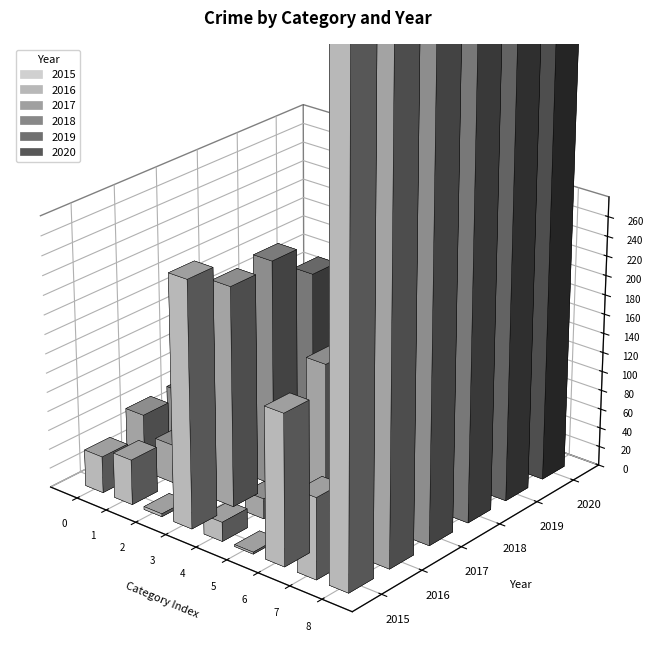

Reading left to right, what are all the values shown in this chart?

2015: Aggravated Assault=38	Aggravated Battery=47	Arson=3	Burglary=254	Criminal Sexual Assault=20	Homicide=2	Motor Vehicle Theft=156	Robbery=84	Theft=818
2016: Aggravated Assault=60	Aggravated Battery=40	Arson=5	Burglary=227	Criminal Sexual Assault=21	Homicide=1	Motor Vehicle Theft=183	Robbery=82	Theft=767
2017: Aggravated Assault=62	Aggravated Battery=53	Arson=4	Burglary=233	Criminal Sexual Assault=22	Homicide=1	Motor Vehicle Theft=235	Robbery=70	Theft=791
2018: Aggravated Assault=56	Aggravated Battery=54	Arson=13	Burglary=200	Criminal Sexual Assault=20	Homicide=1	Motor Vehicle Theft=148	Robbery=84	Theft=798
2019: Aggravated Assault=73	Aggravated Battery=57	Arson=7	Burglary=144	Criminal Sexual Assault=23	Homicide=4	Motor Vehicle Theft=134	Robbery=55	Theft=603
2020: Aggravated Assault=68	Aggravated Battery=54	Arson=8	Burglary=138	Criminal Sexual Assault=14	Homicide=6	Motor Vehicle Theft=110	Robbery=70	Theft=550